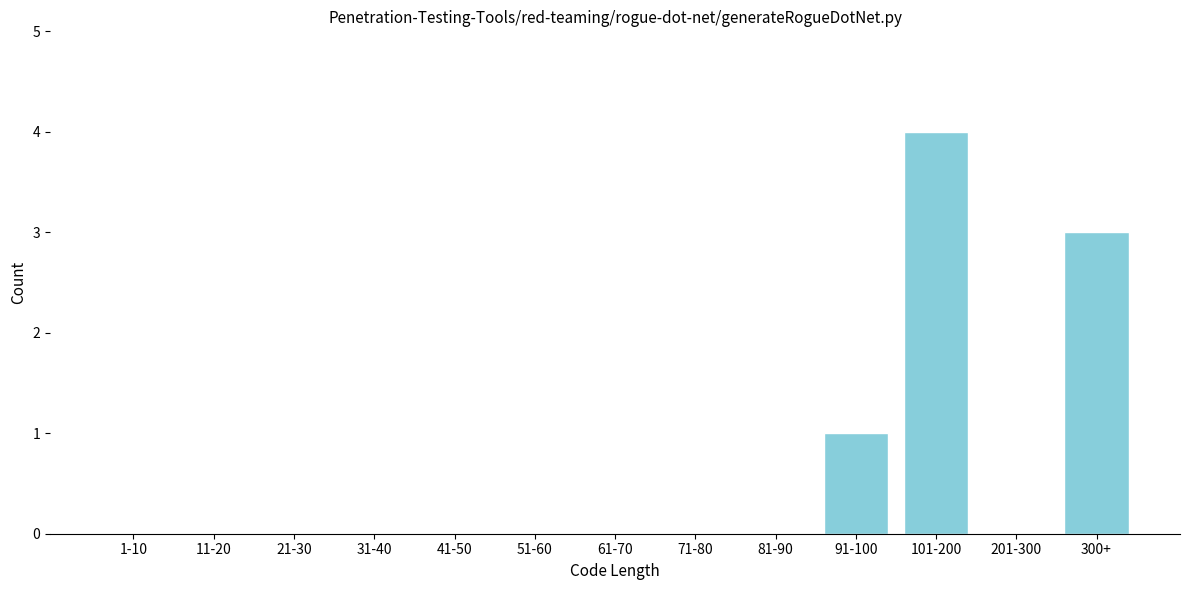

Reading left to right, extract all data points from this chart.

1-10=0	11-20=0	21-30=0	31-40=0	41-50=0	51-60=0	61-70=0	71-80=0	81-90=0	91-100=1	101-200=4	201-300=0	300+=3